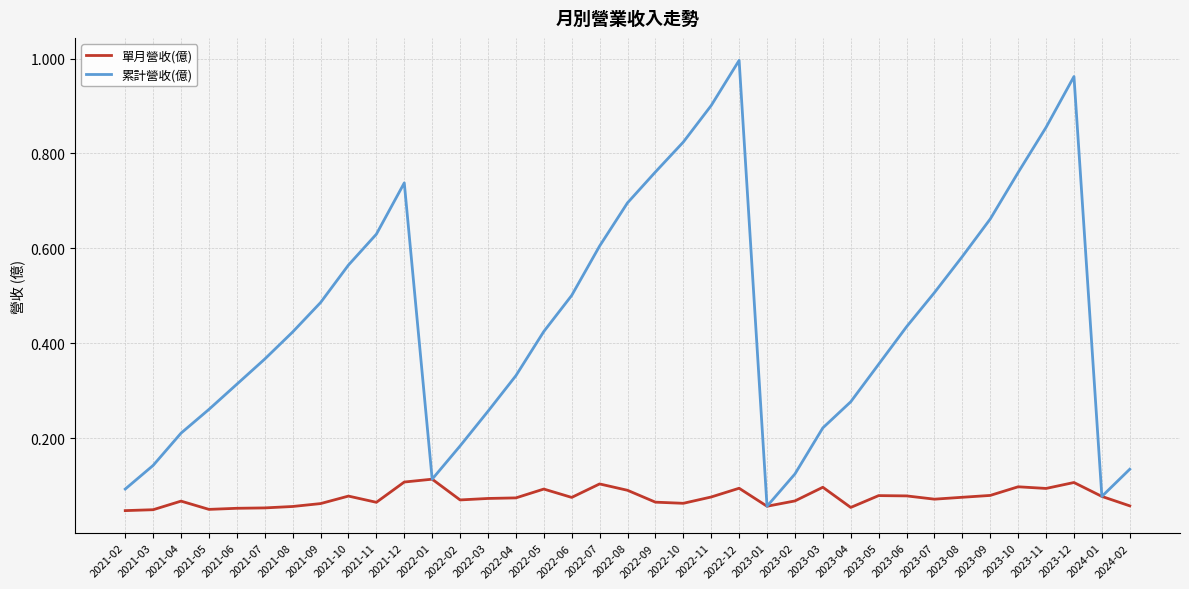

Which series changed the most between 2022-05 and 2023-07?

累計營收(億)